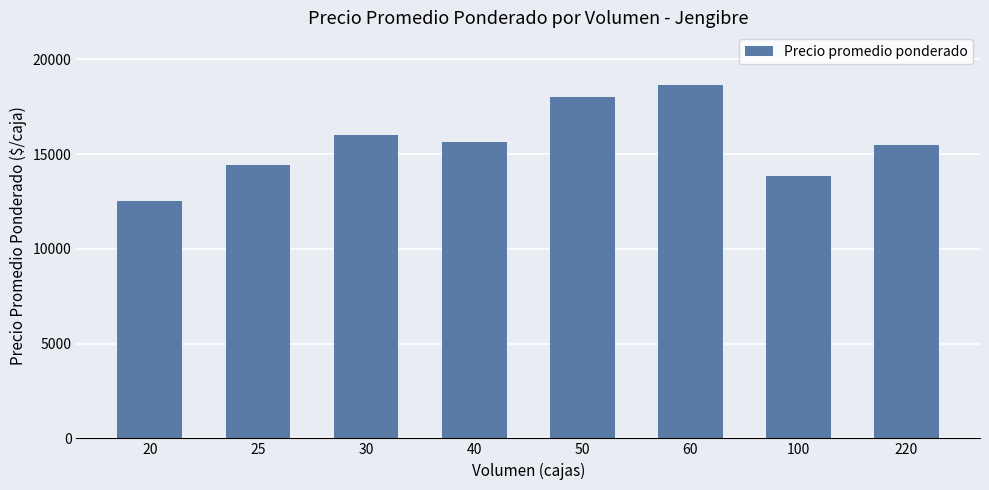

How many values are below 15636?

4